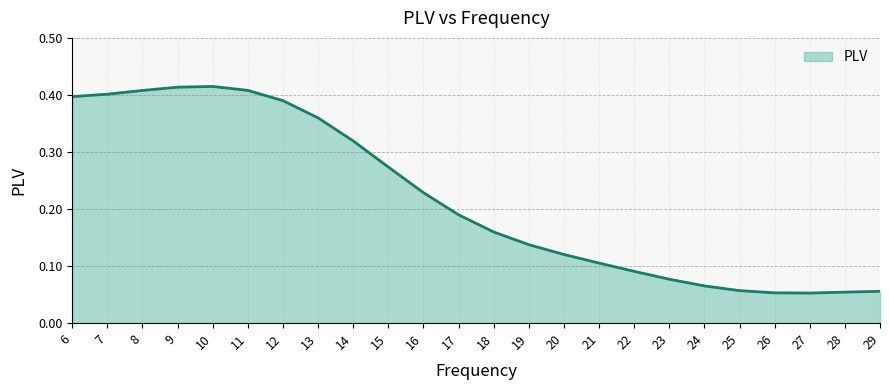

Between 20 and 17, which is larger?

17